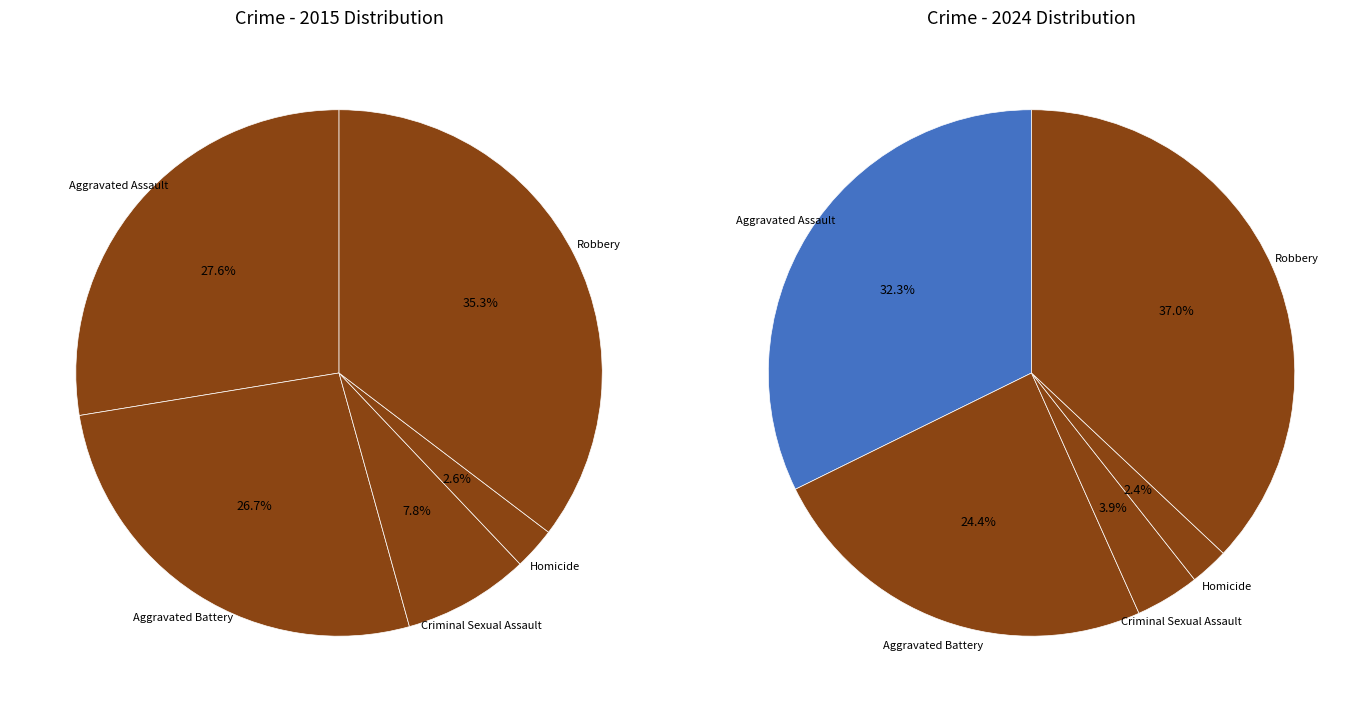

How many slices are in this pie chart?

5